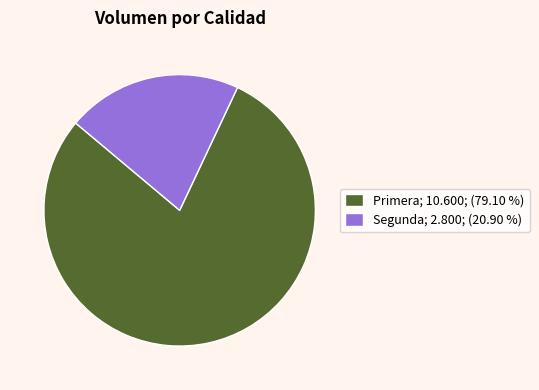

How many slices are in this pie chart?

2